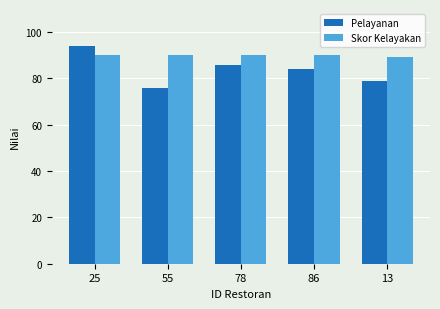

Reading left to right, what are all the values shown in this chart?

Pelayanan: 94.0	76.0	86.0	84.0	79.0
Skor Kelayakan: 90.0	90.0	90.0	90.0	89.1